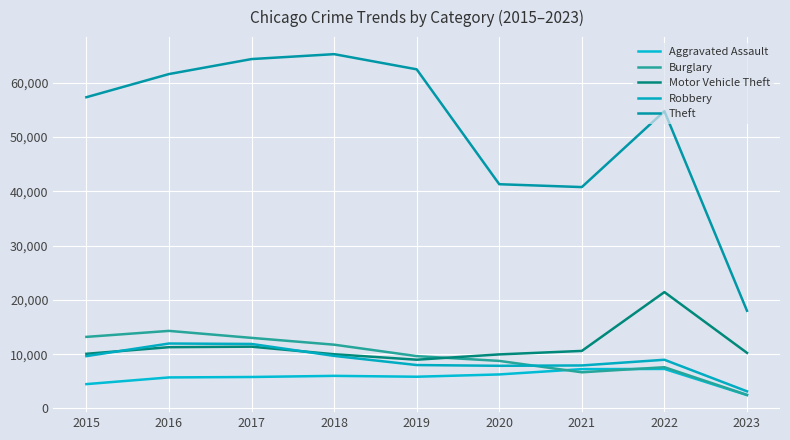

What is the sum of the Theft values at 2017 and 2021?

105172